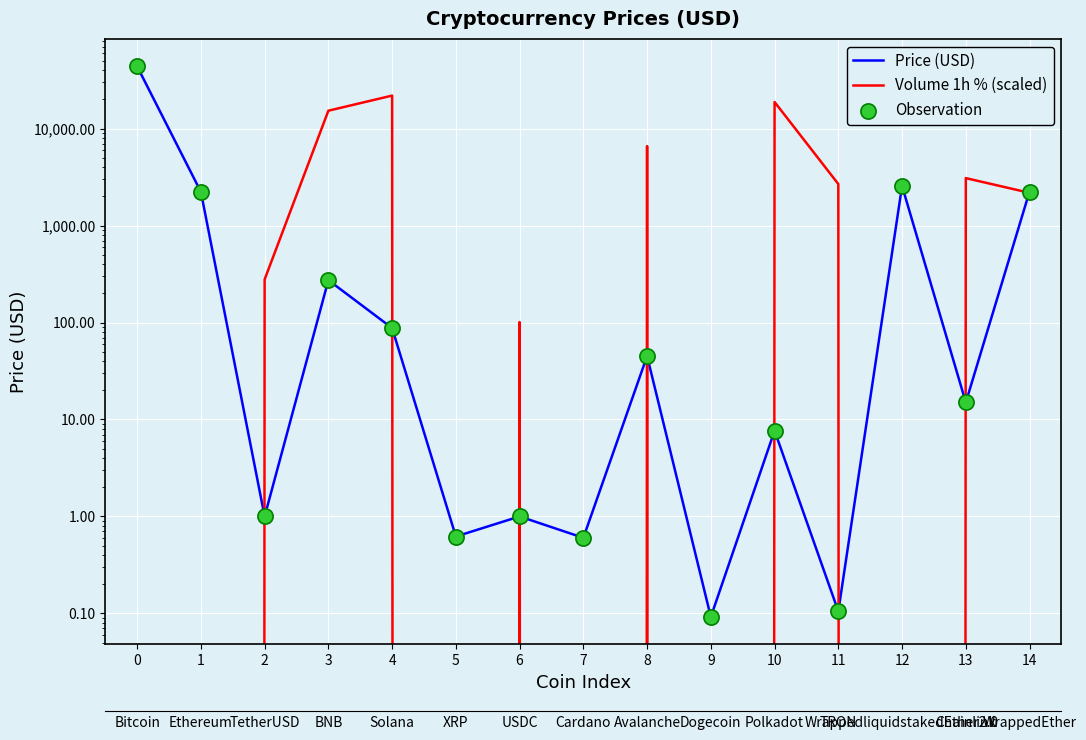

Which series has the widest spread of Y values?

Price (USD)